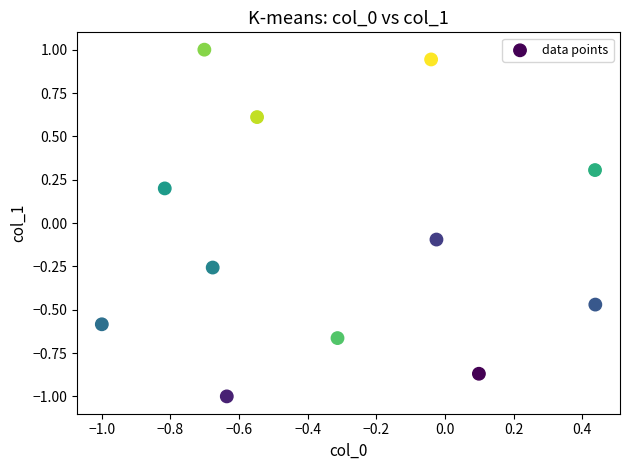

What is the range of Y values (max minus min)?

2.0